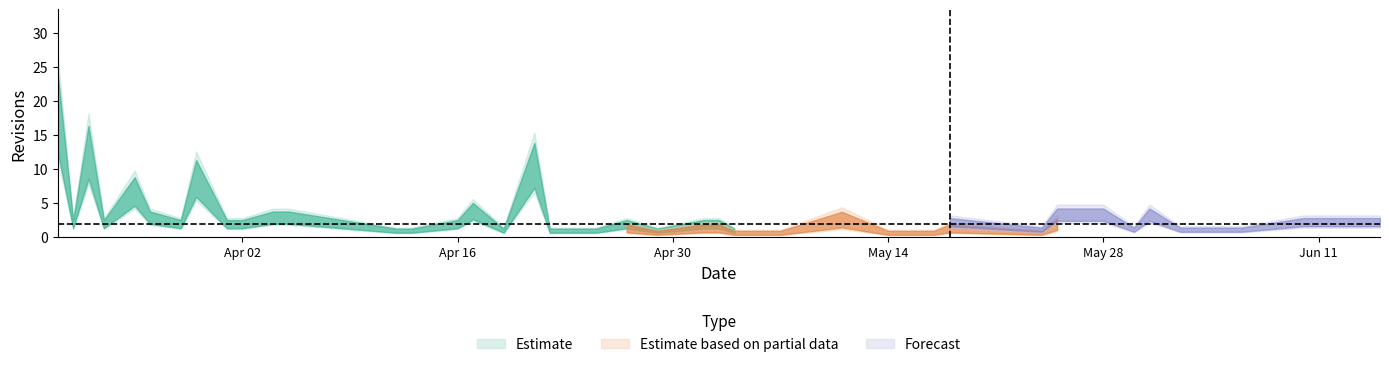

Between 3 and 26, which is larger?

26